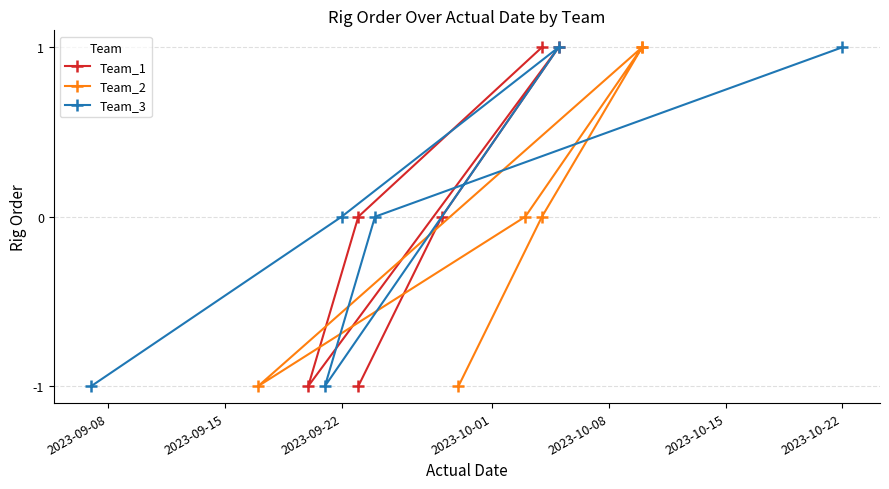

Is it true that Team_3 equals 0 at 2023-10-22?

False